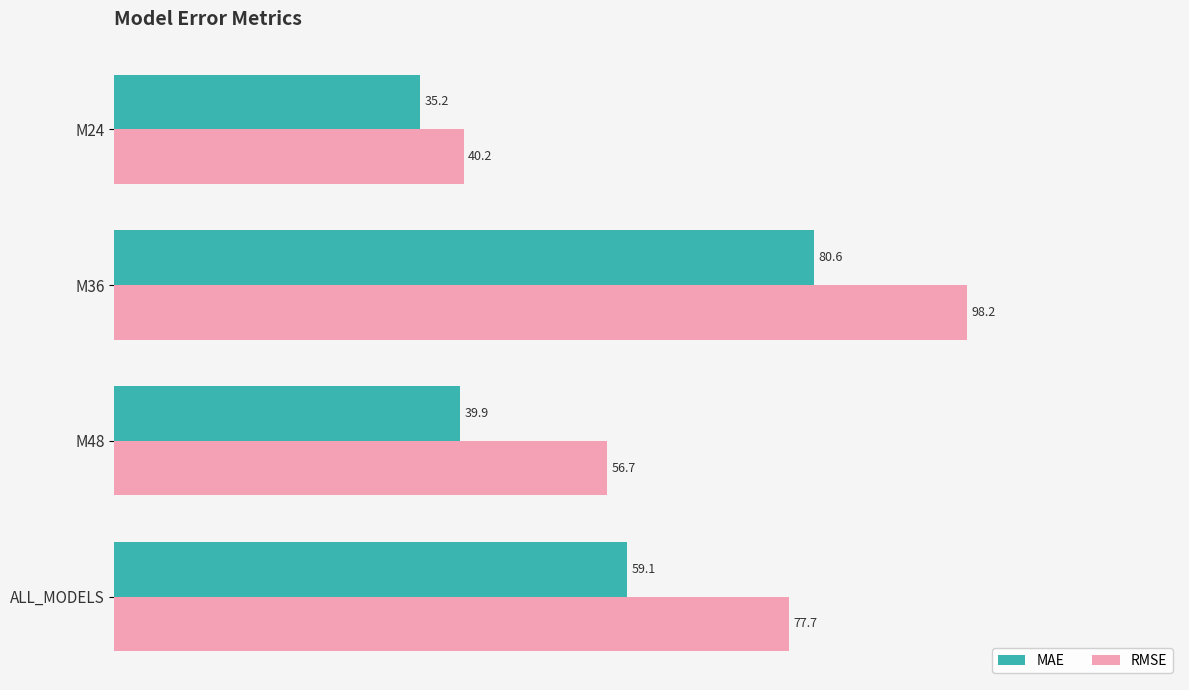

What is the sum of all RMSE values?

272.9